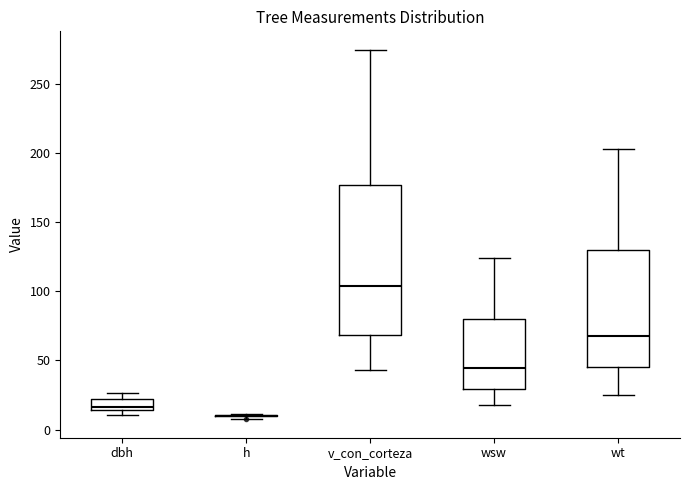

Which box is the tallest, from its lower edge to its upper edge?

v_con_corteza